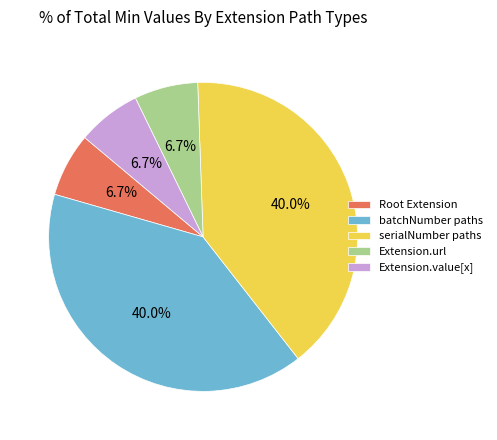

Does Extension.value[x] account for over 50% of the chart?

No